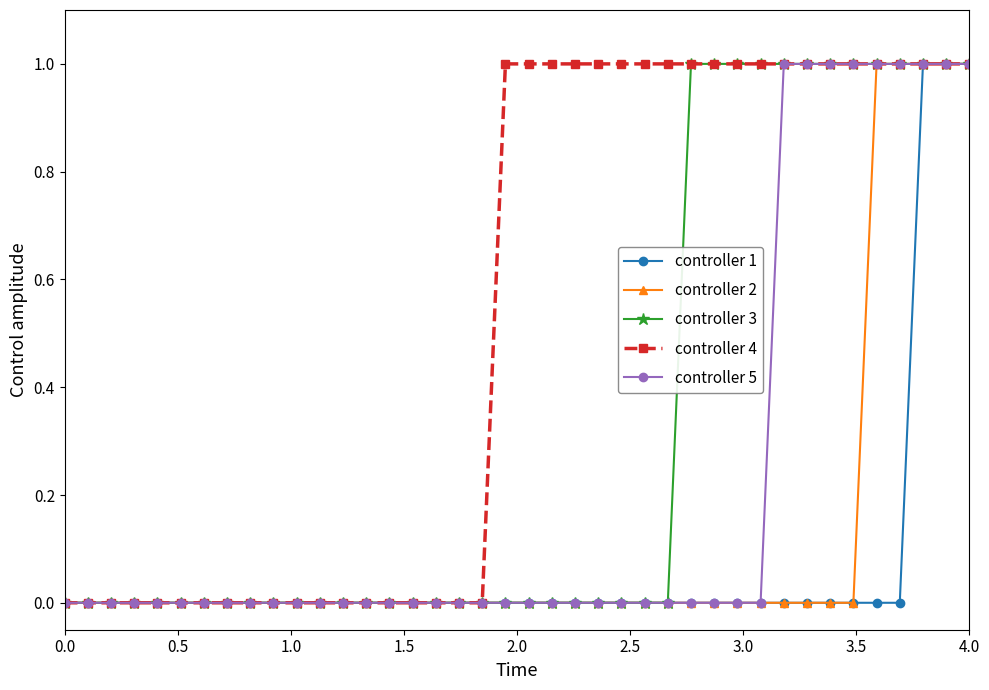

Which series has the largest total across all categories?

controller 4